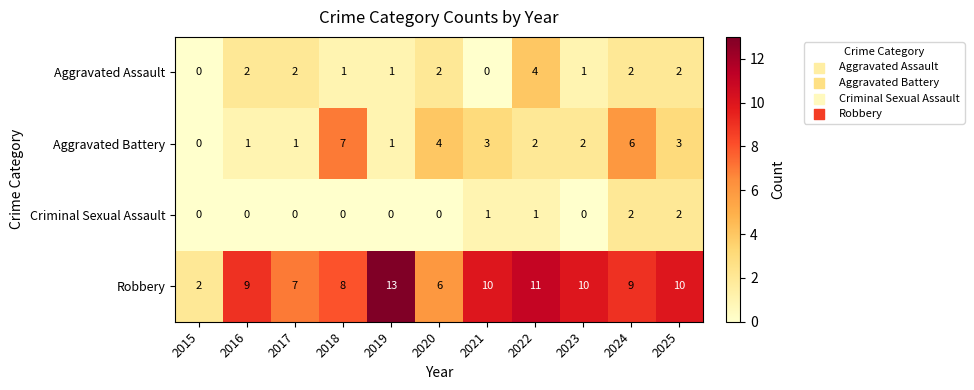

At 2017, list the series in order from smallest to largest.

Criminal Sexual Assault, Aggravated Battery, Aggravated Assault, Robbery